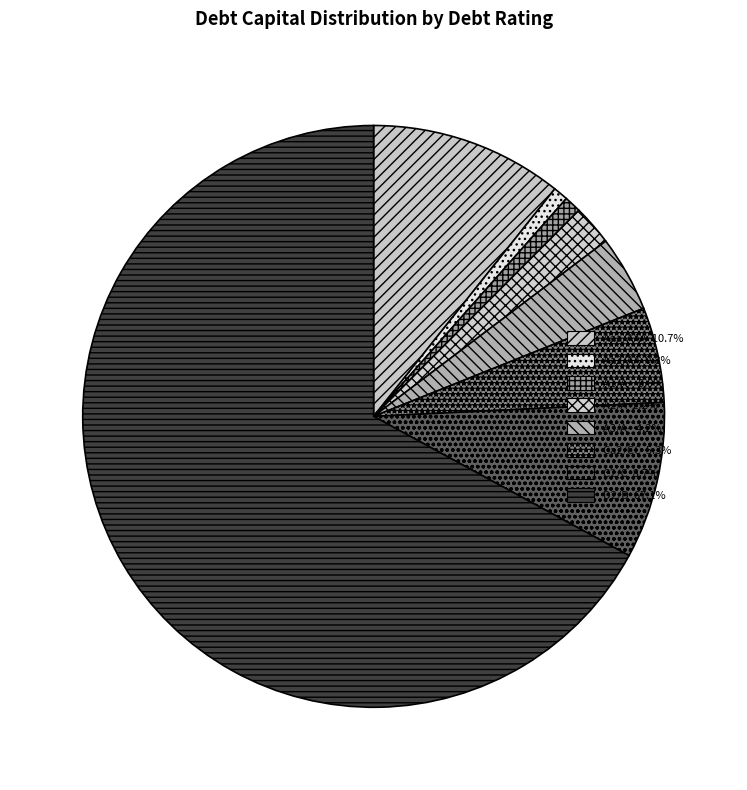

What is the largest slice in the pie chart?

D2/D